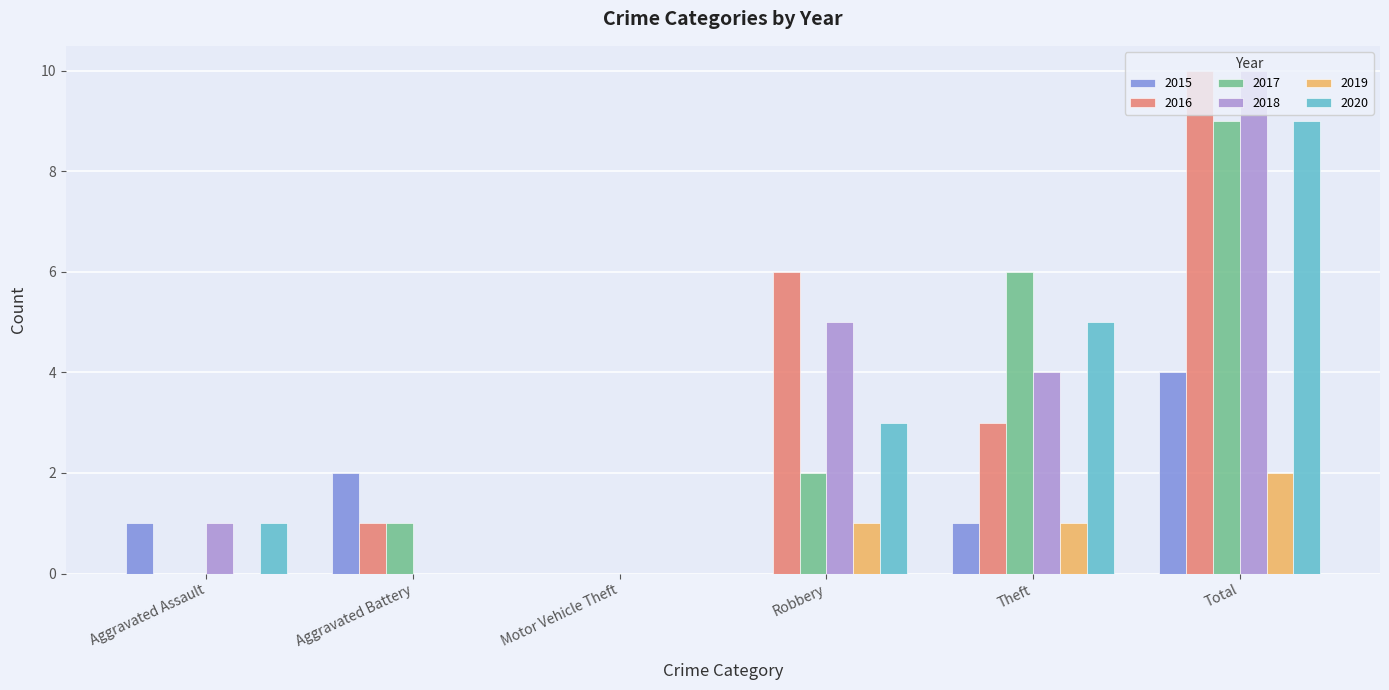

Is it true that 2017 equals -4 at Aggravated Assault?

False